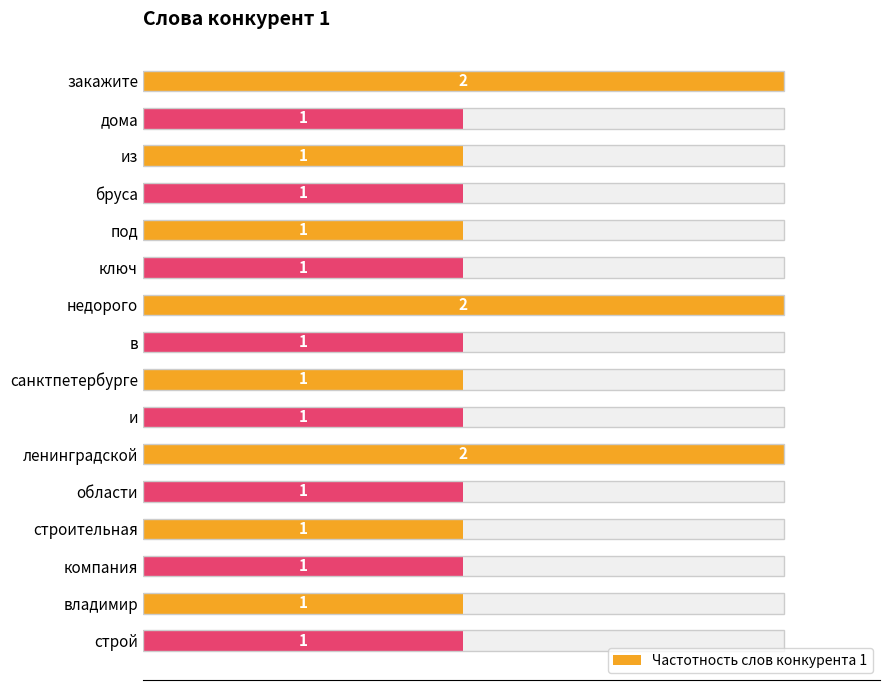

What value does the data have at из?

1